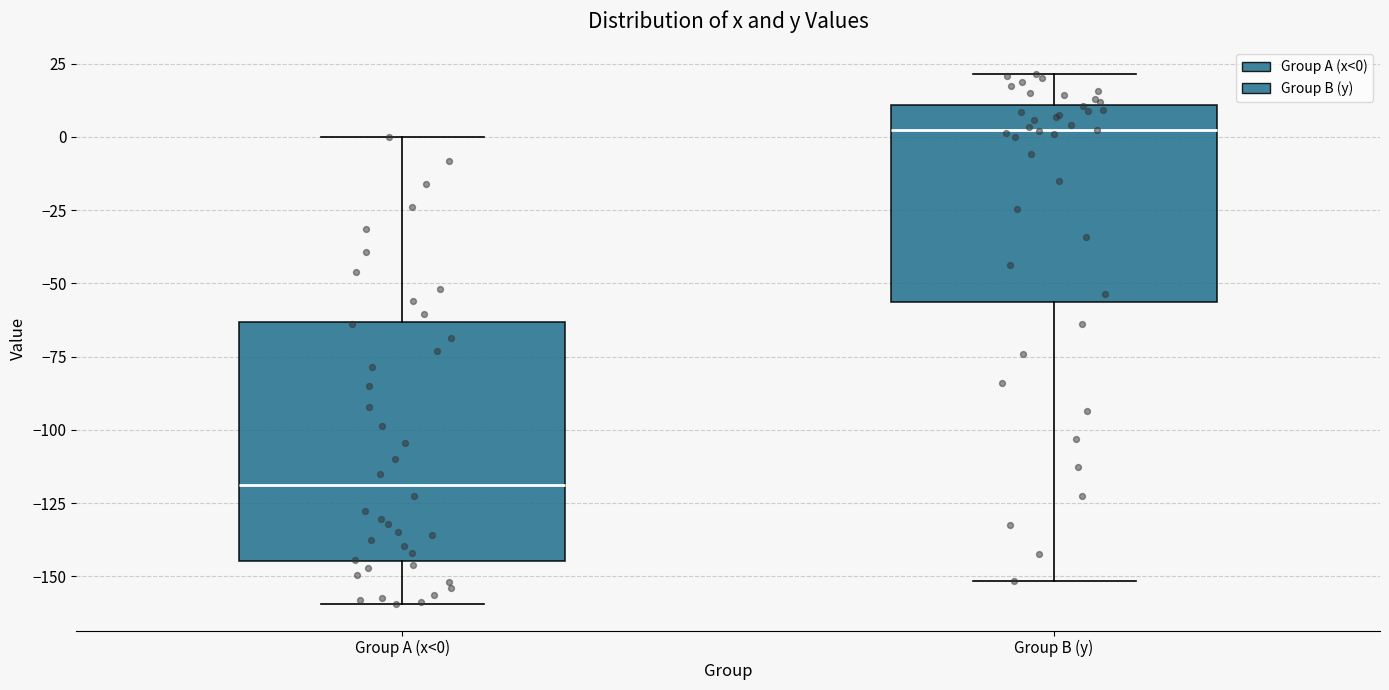

Which box's median line is the lowest?

Group A (x<0)